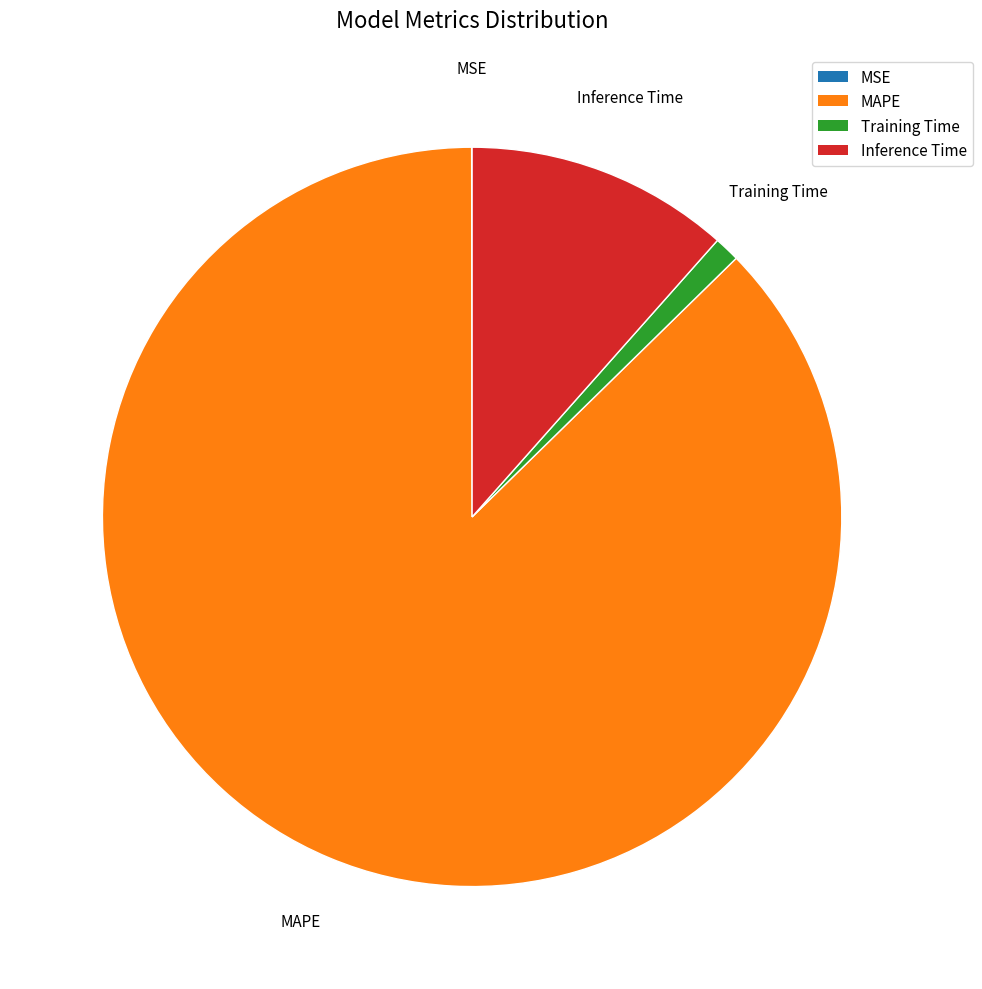

Which category accounts for the majority?

MAPE